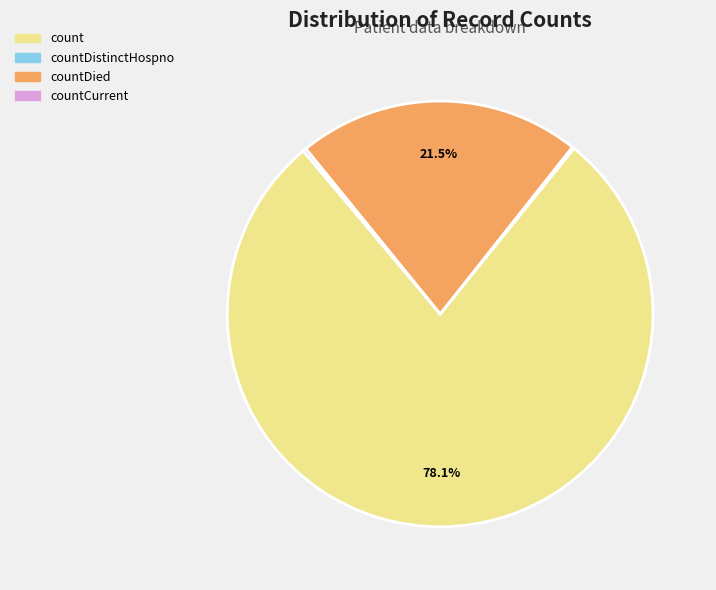

Is there any slice that represents more than half of the pie?

Yes